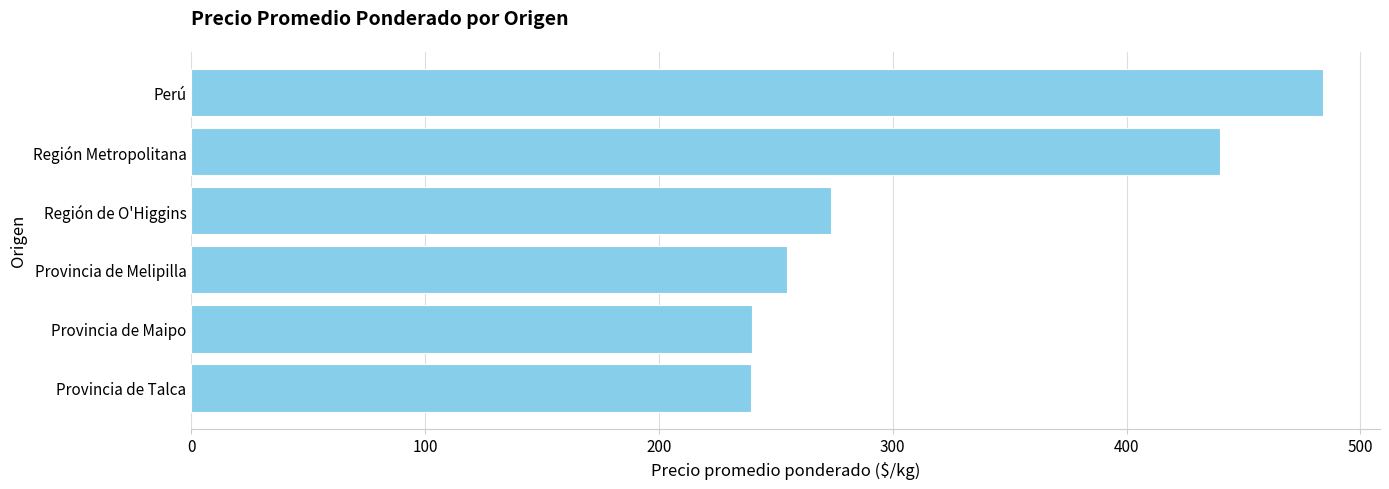

Where is the data nearest to the value 361?

Región Metropolitana